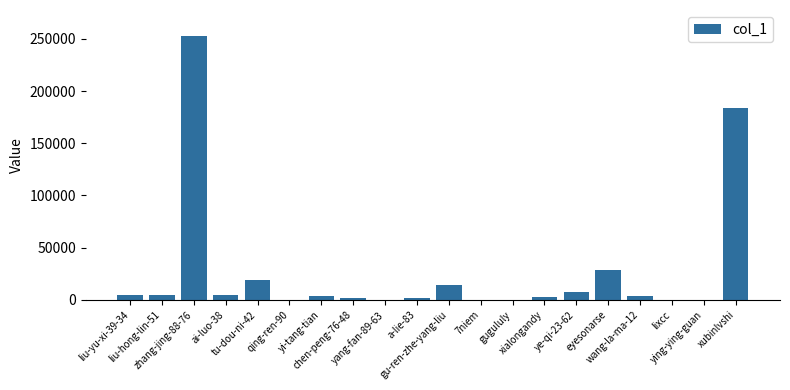

What is the greatest value displayed?

252361